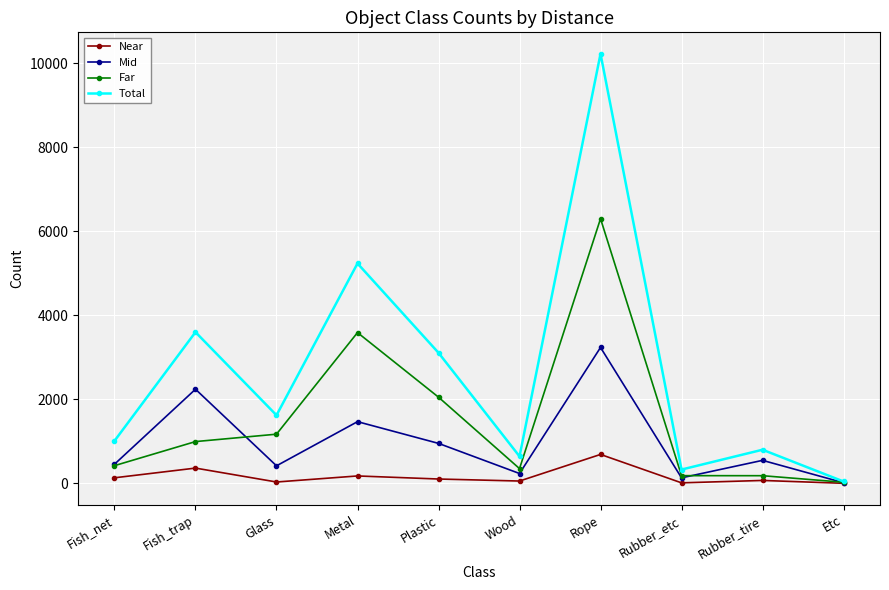

List the series in order of their overall mean, lowest first.

Near, Mid, Far, Total